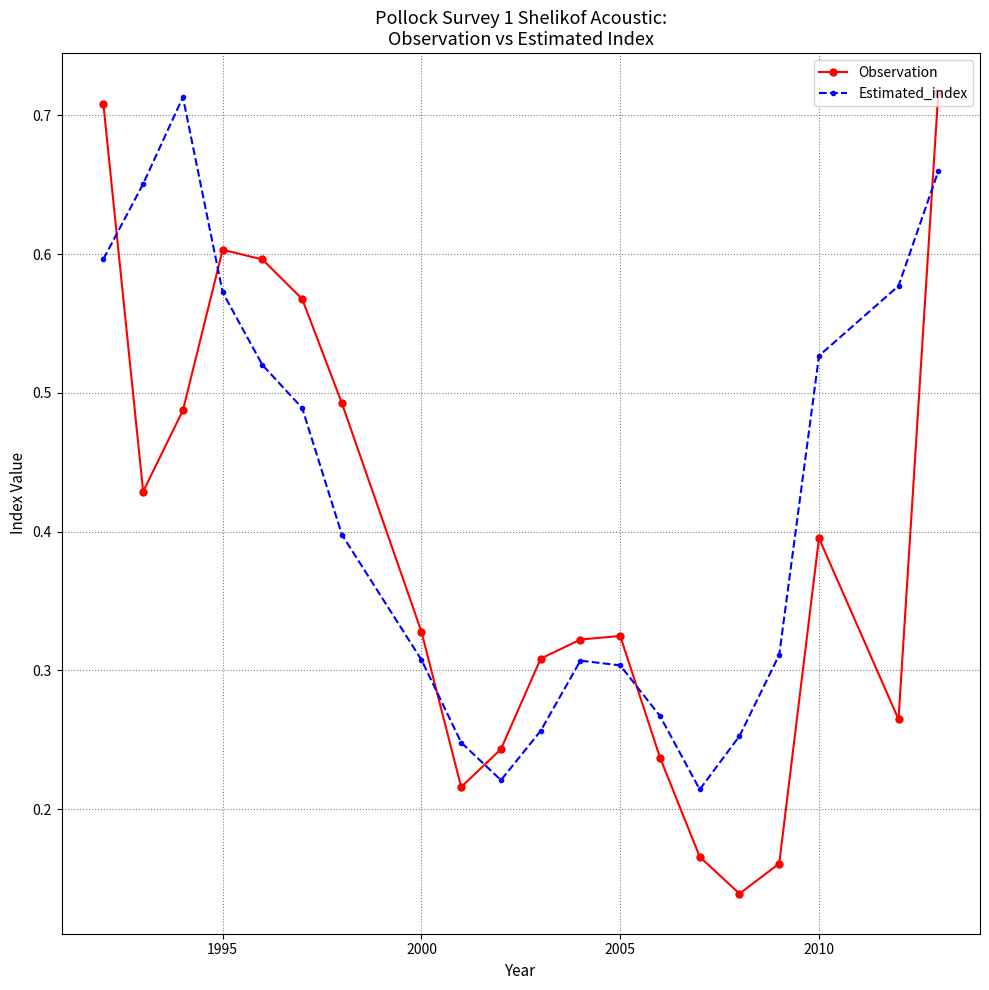

How many interior local valleys does the Estimated_index series have?

2